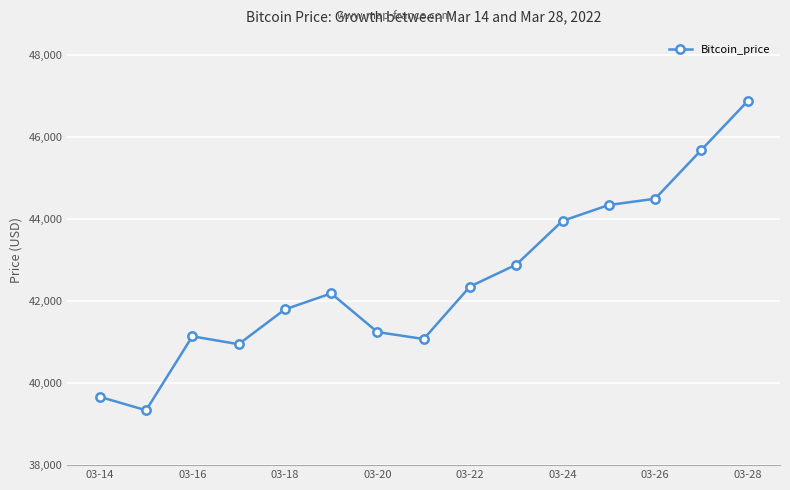

What is the difference between the maximum and second lowest values?

7215.6